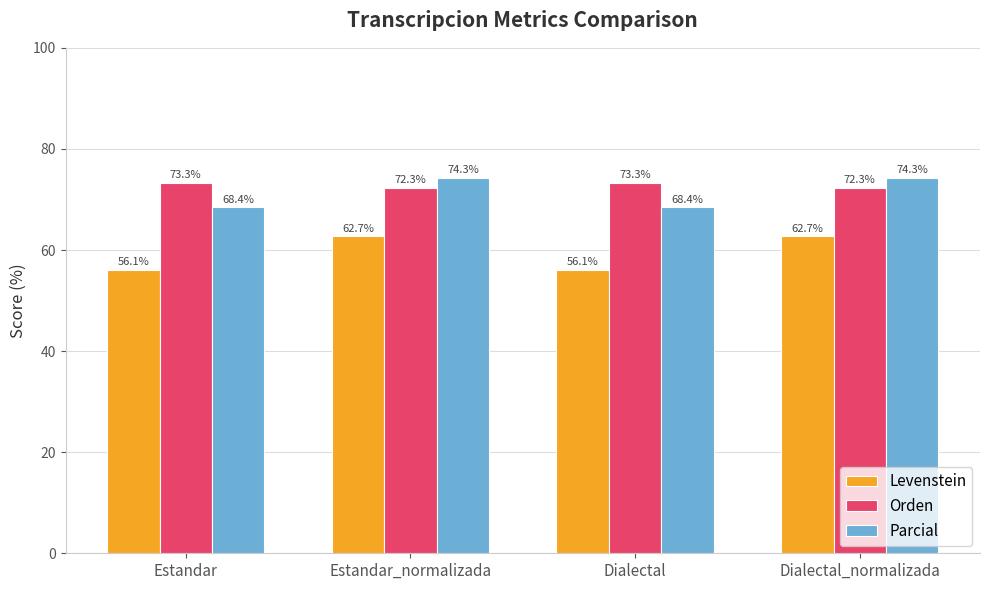

What is the lowest value of the Levenstein series?

56.1